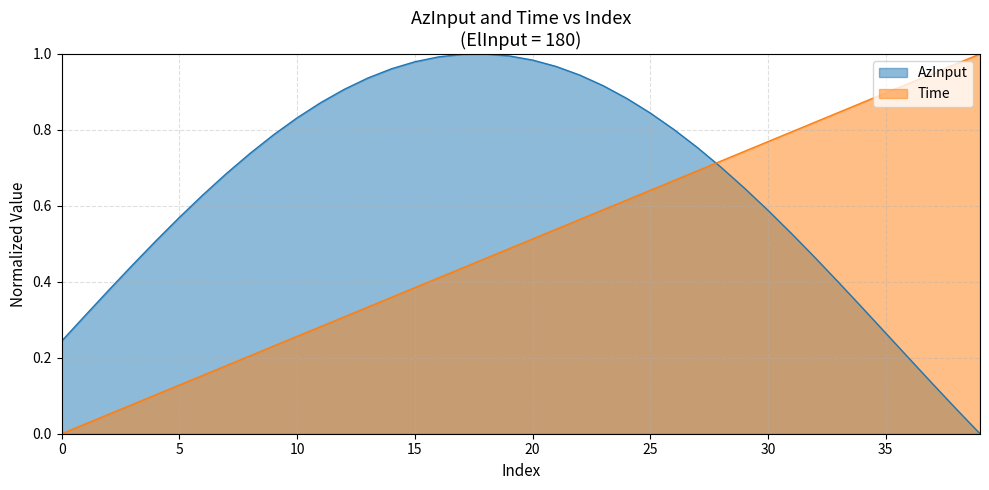

List the series in order of their peak value, highest first.

AzInput, Time